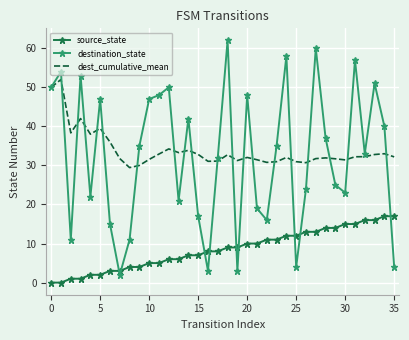

Which series has the widest spread of values?

destination_state